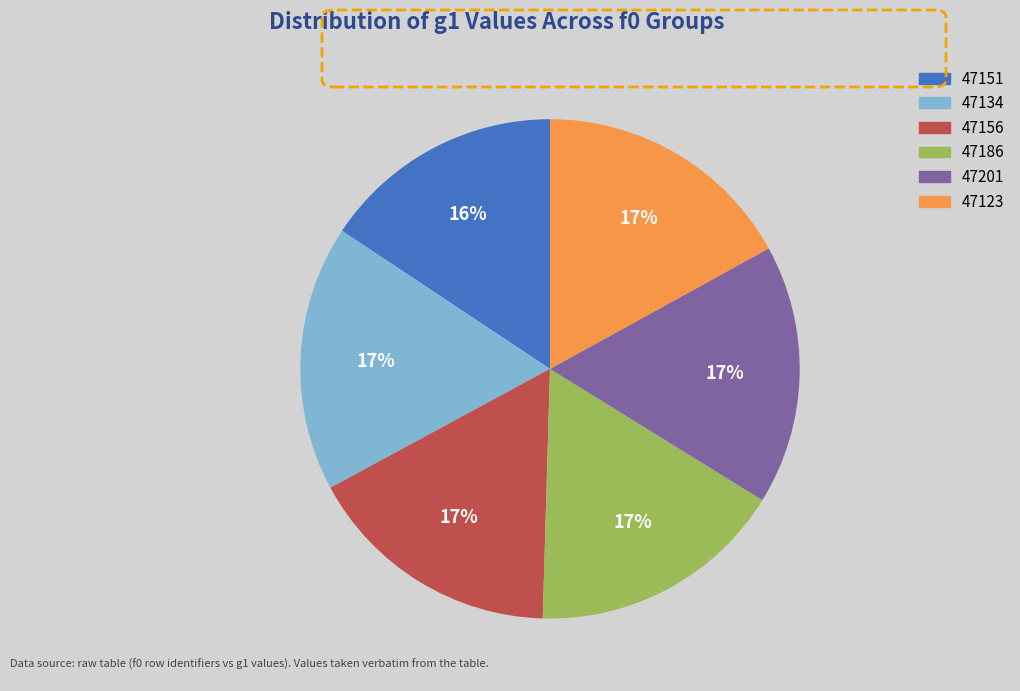

To the nearest percent, what is the combined percentage of 47134 and 47156?

34%